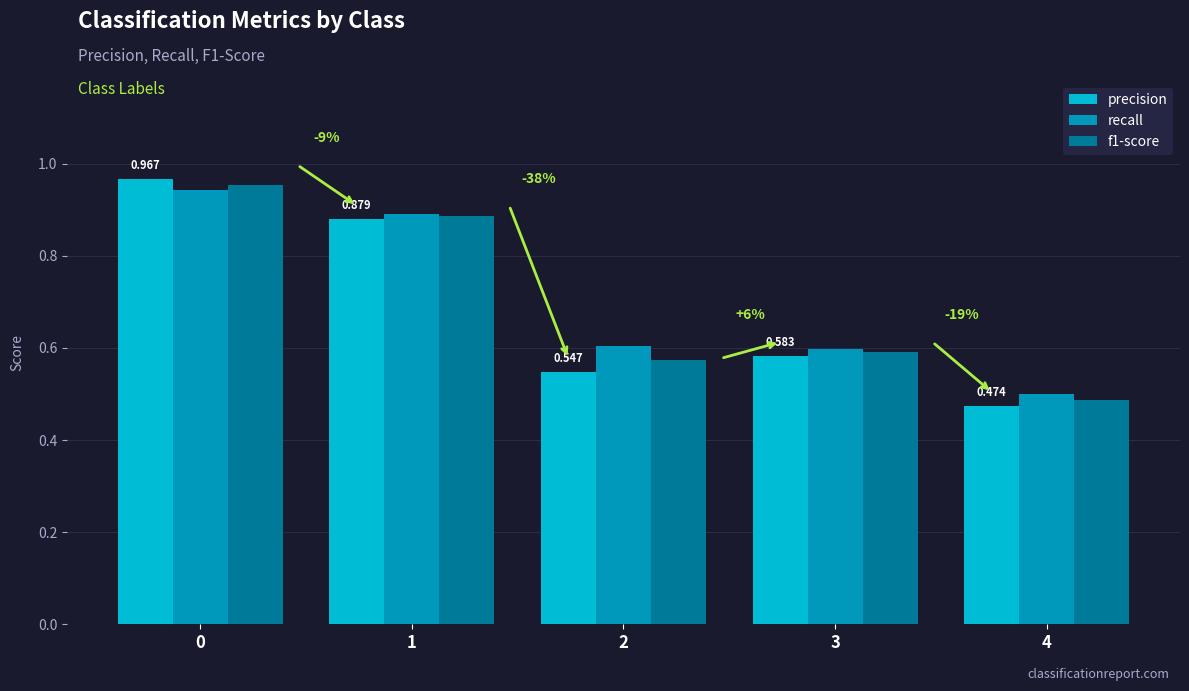

How many groups of bars are there?

5